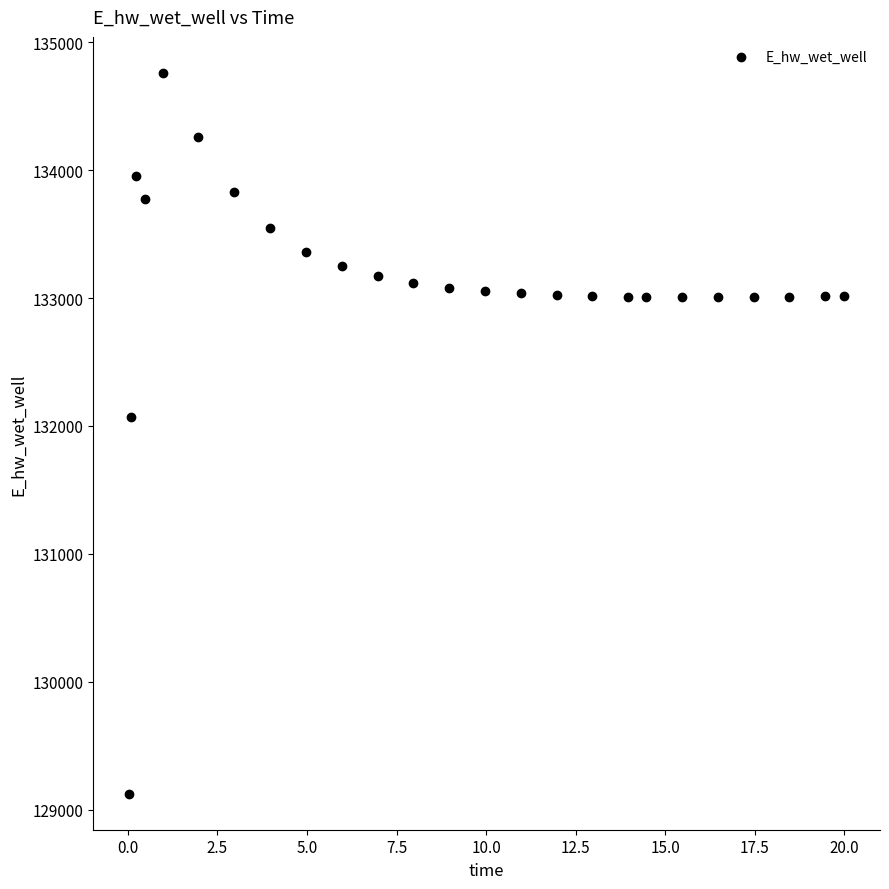

What is the range of X values (max minus min)?

20.0